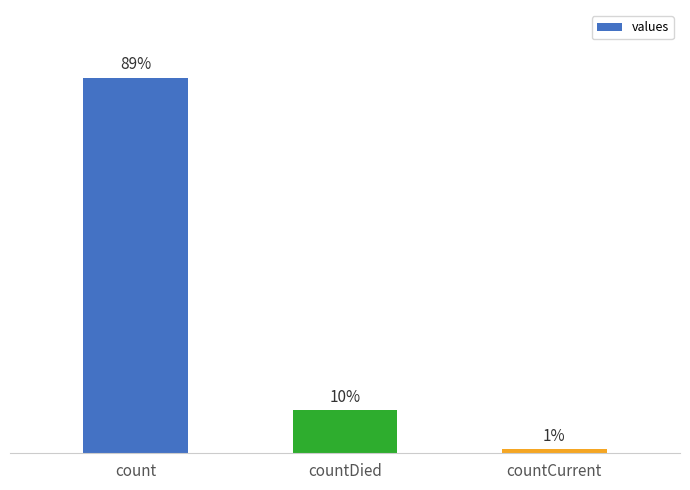

Are the bars horizontal?

No